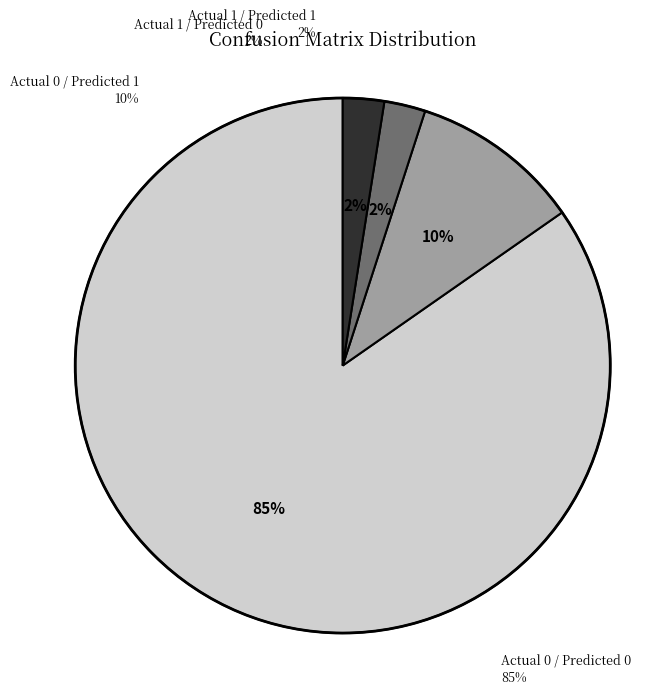

Does any single category account for the majority?

Yes